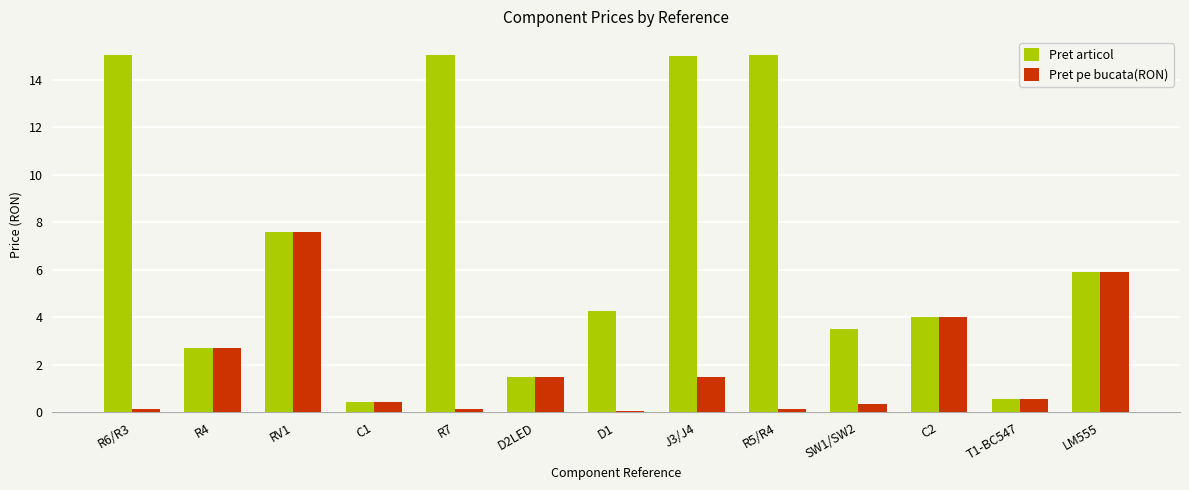

List the series in order of their overall mean, lowest first.

Pret pe bucata(RON), Pret articol